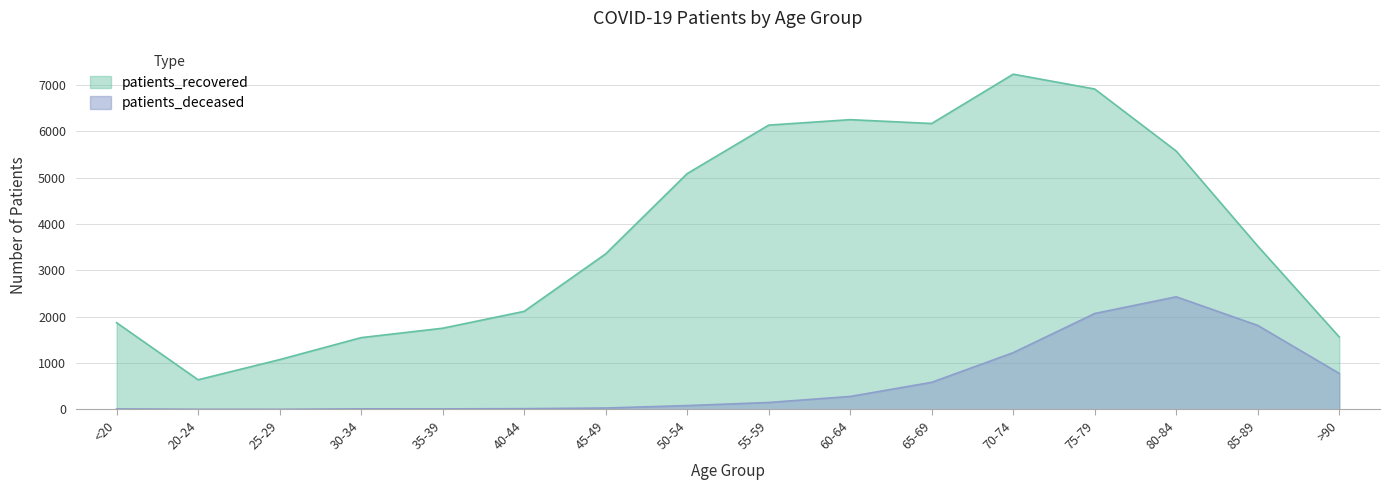

At how many categories does at least one series exceed 5713?

5